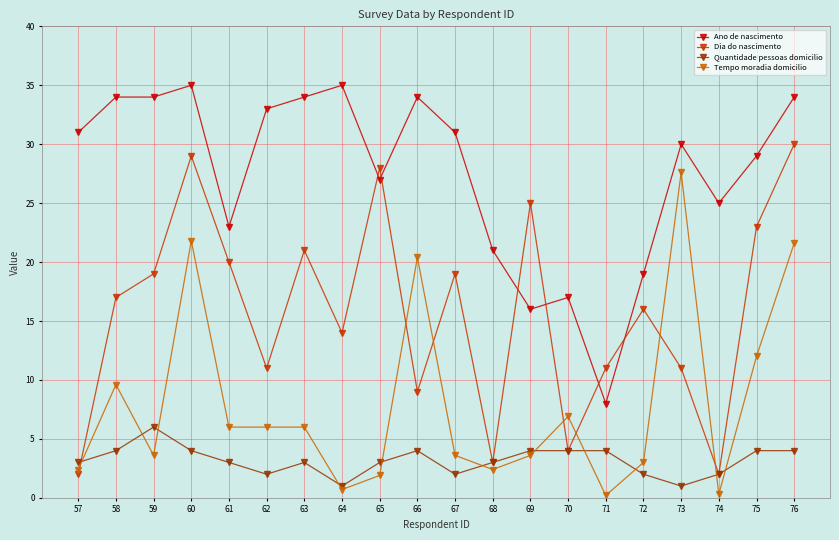

List the series in order of their peak value, highest first.

Ano de nascimento, Dia do nascimento, Tempo moradia domicilio, Quantidade pessoas domicilio